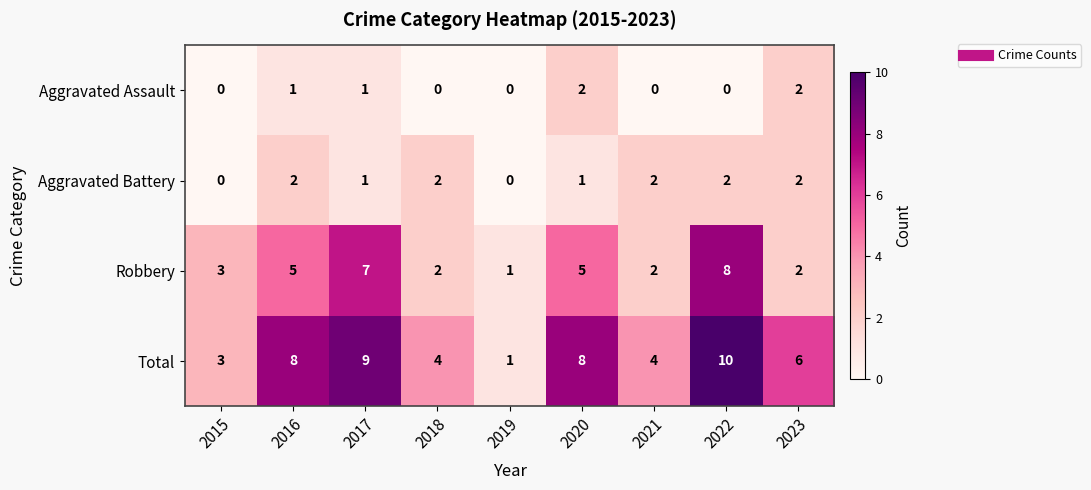

What is the difference between the maximum and second lowest values in the Robbery series?

6